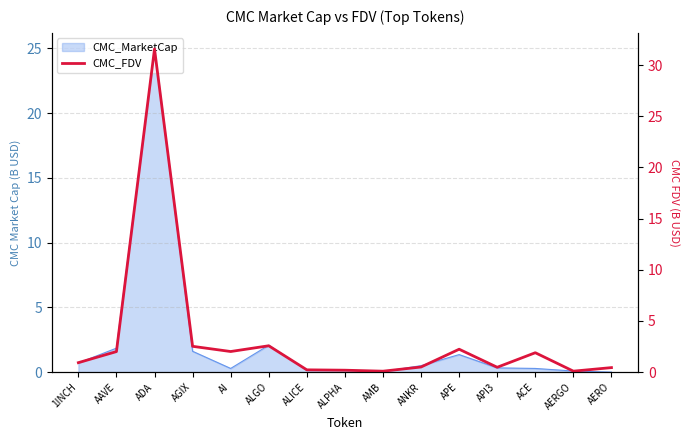

What is the maximum value shown in the chart?

31.6